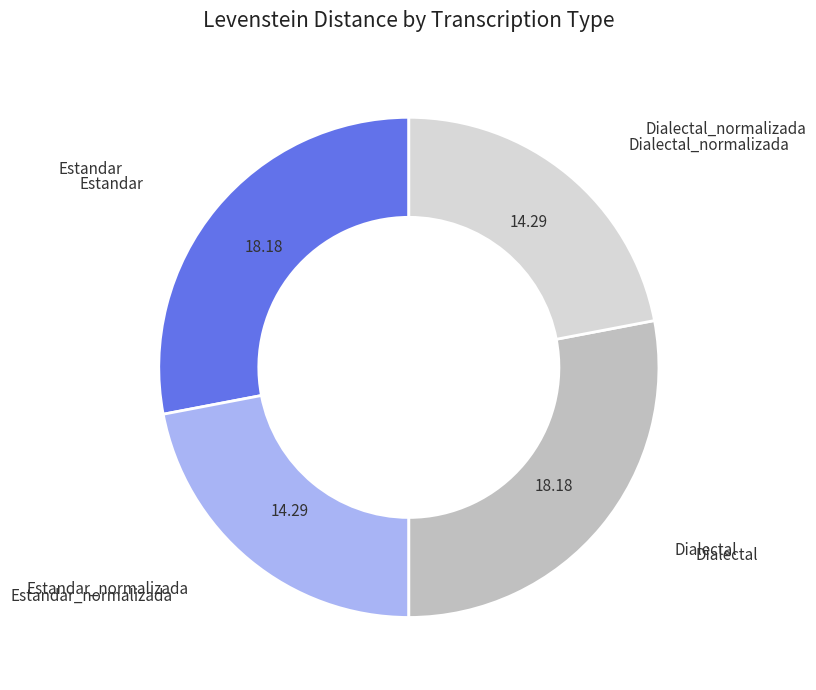

Is there any slice that represents more than half of the pie?

No